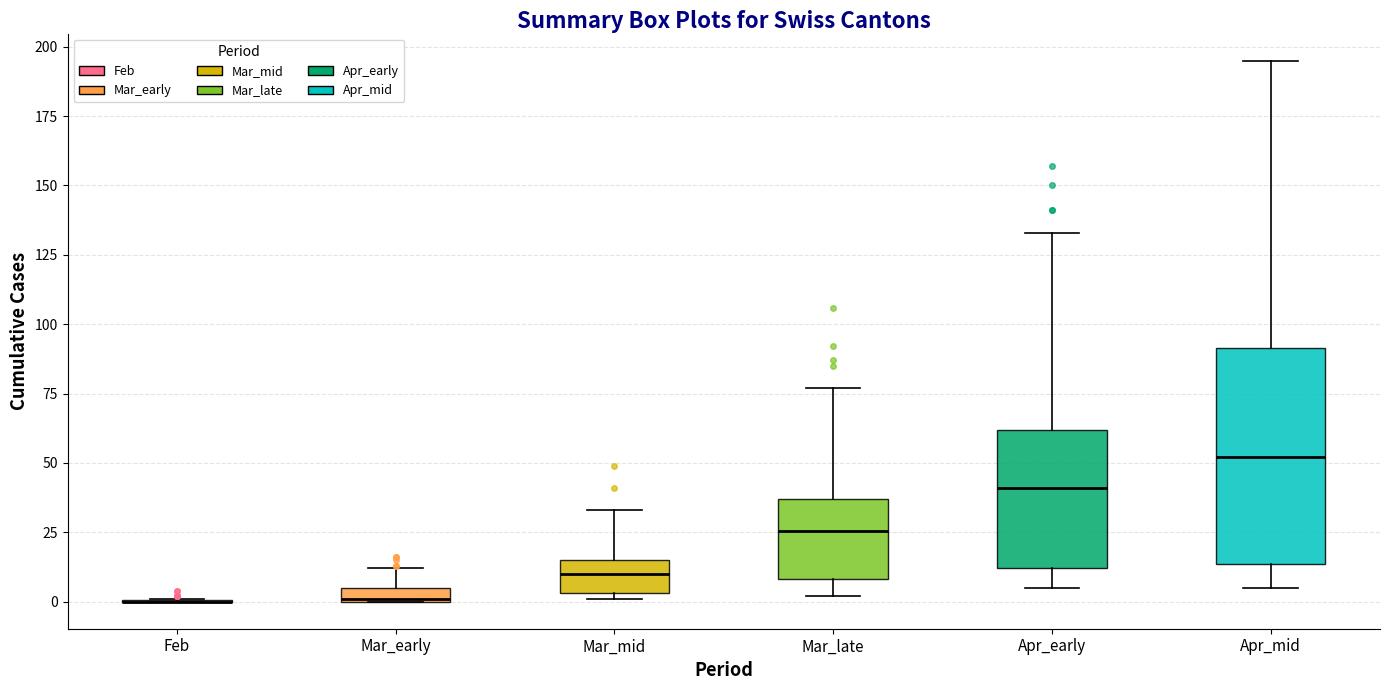

Comparing the boxes themselves (not the whiskers), which one is the tallest?

Apr_mid